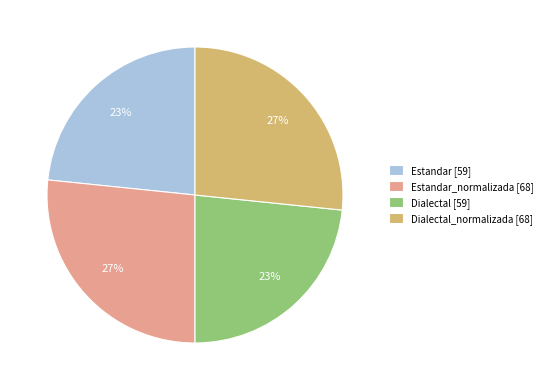

What is the ratio of the value at Estandar [59] to the value at Dialectal [59]?

1.0